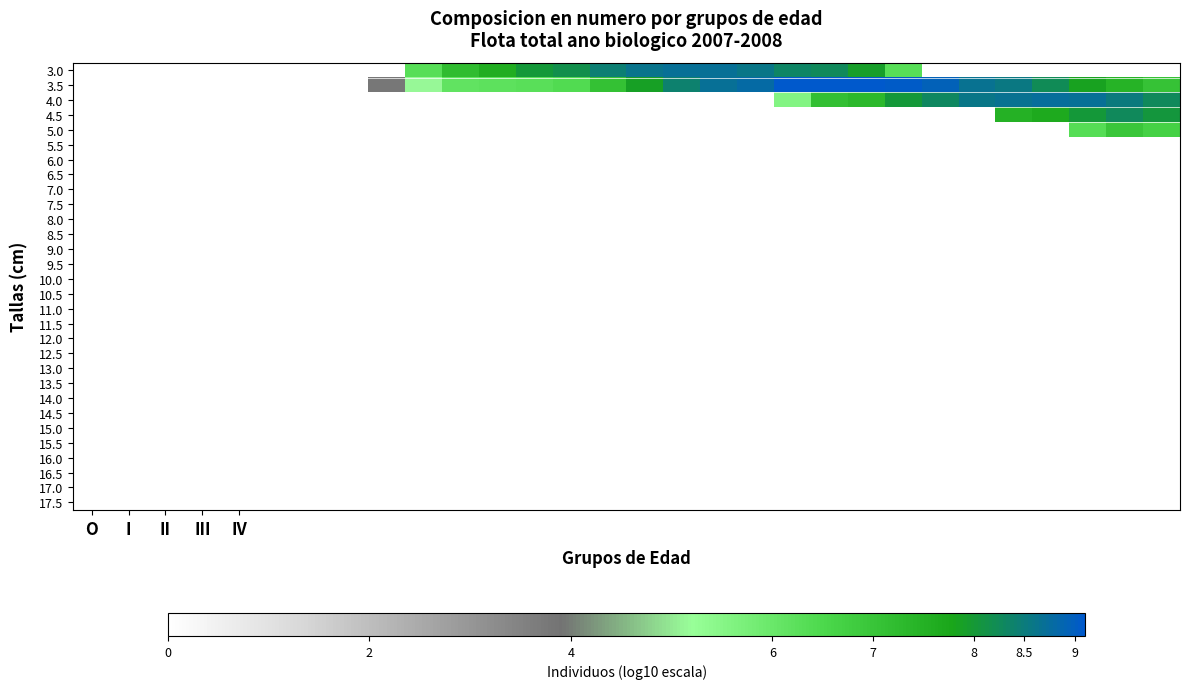

At how many categories does at least one series exceed 0?

22